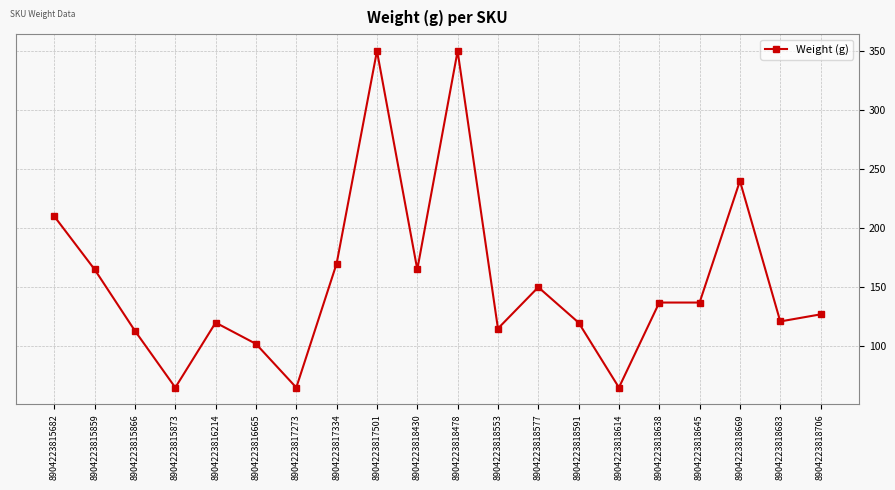

What is the smallest value displayed?

65